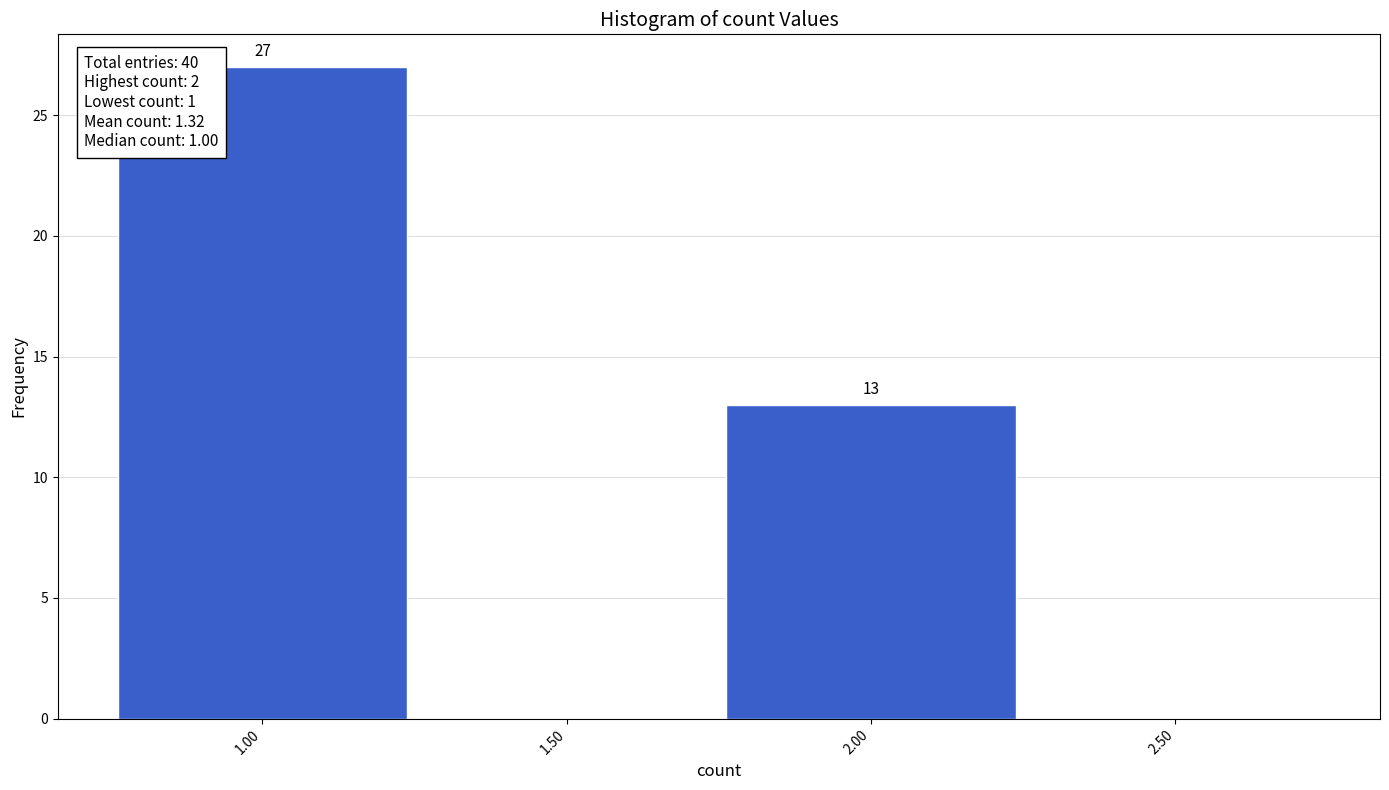

Which range on the x-axis has the tallest bar?

0.75 to 1.25